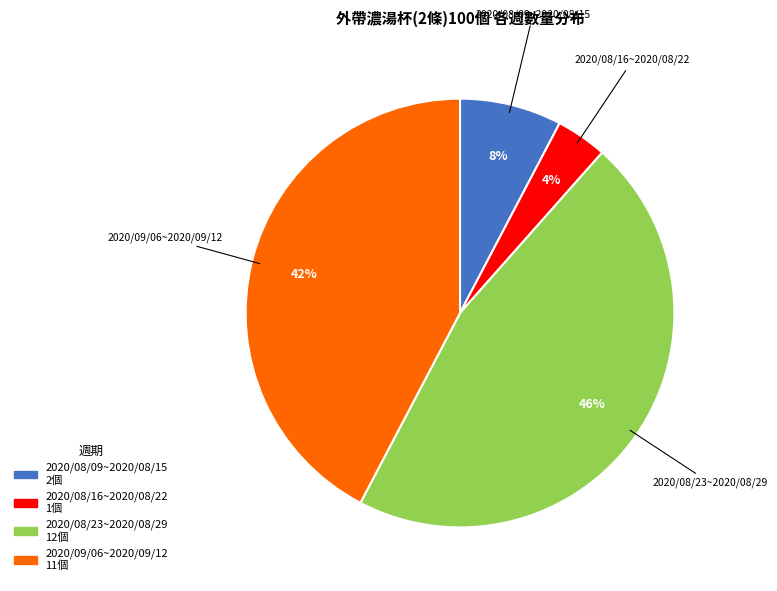

Count the number of slices in the pie.

4